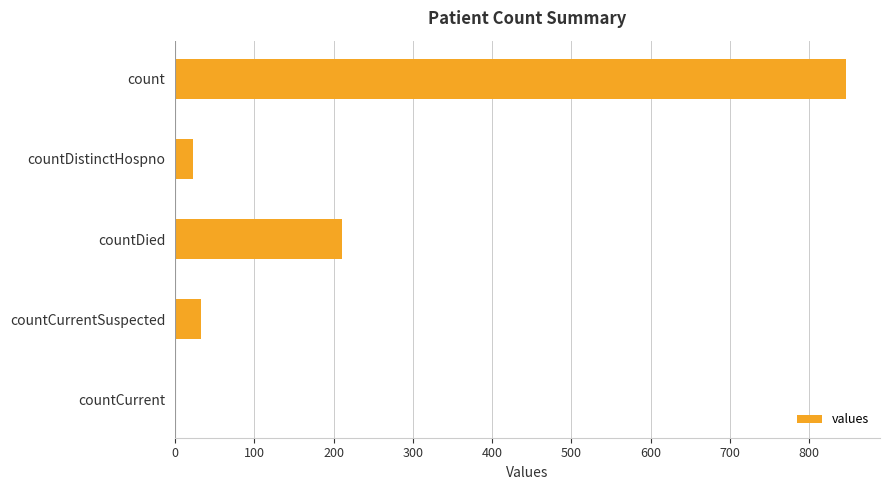

Where is the data nearest to the value 423?

countDied